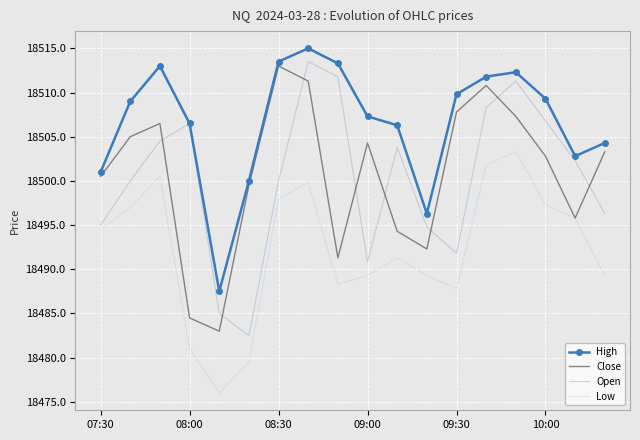

Which series has the widest spread of values?

Open